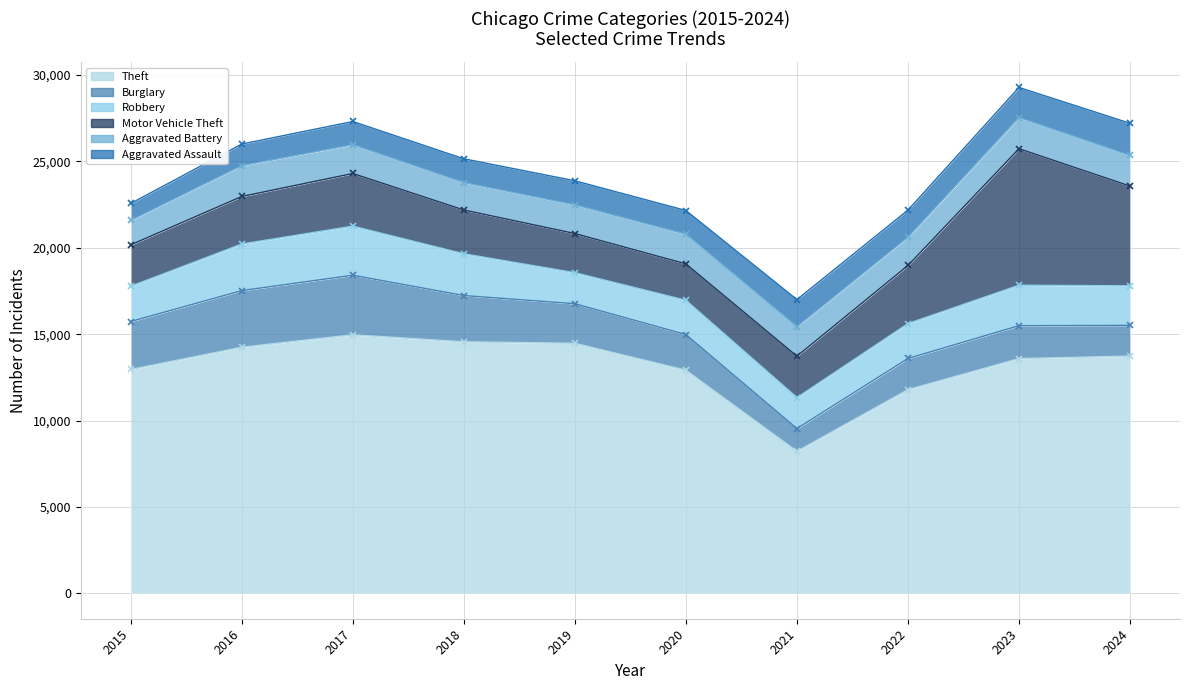

Reading left to right, extract all data points from this chart.

Theft: 12961	14248	14968	14563	14477	12918	8225	11794	13593	13737
Burglary: 2774	3275	3445	2674	2287	2061	1315	1801	1900	1774
Robbery: 2041	2697	2841	2418	1797	1984	1795	2023	2344	2288
Motor Vehicle Theft: 2395	2750	3045	2532	2264	2106	2393	3359	7897	5770
Aggravated Battery: 1416	1783	1665	1588	1660	1717	1706	1635	1802	1774
Aggravated Assault: 978	1250	1344	1375	1393	1372	1569	1569	1742	1861